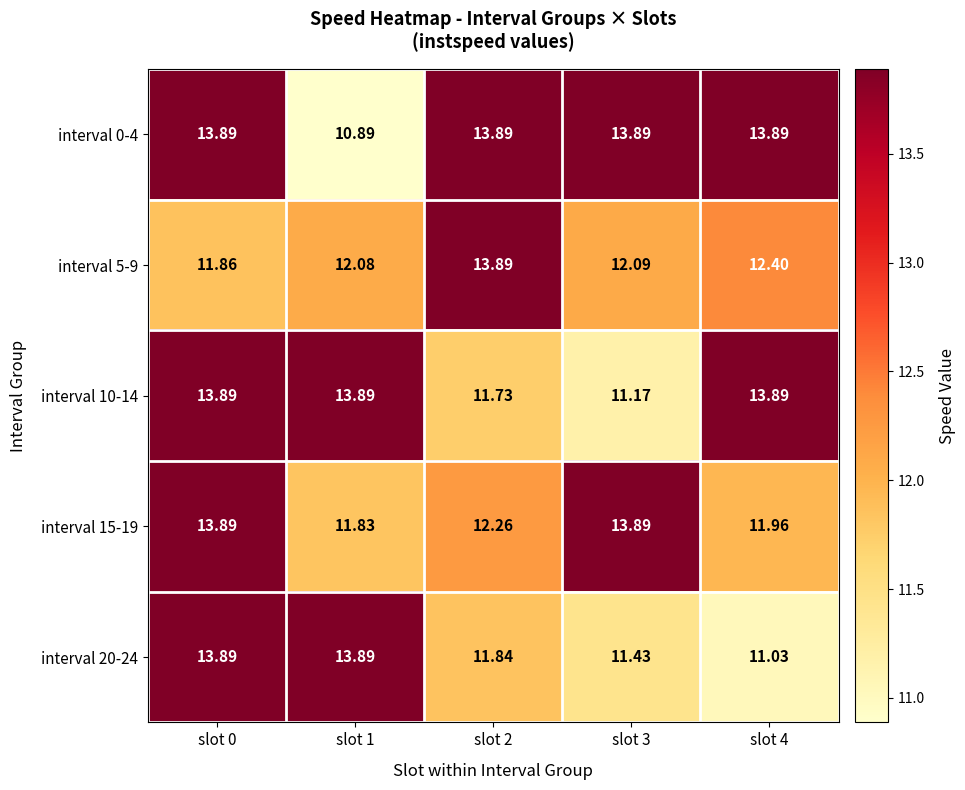

Between slot 2 and slot 4, which series saw the biggest shift?

interval 10-14